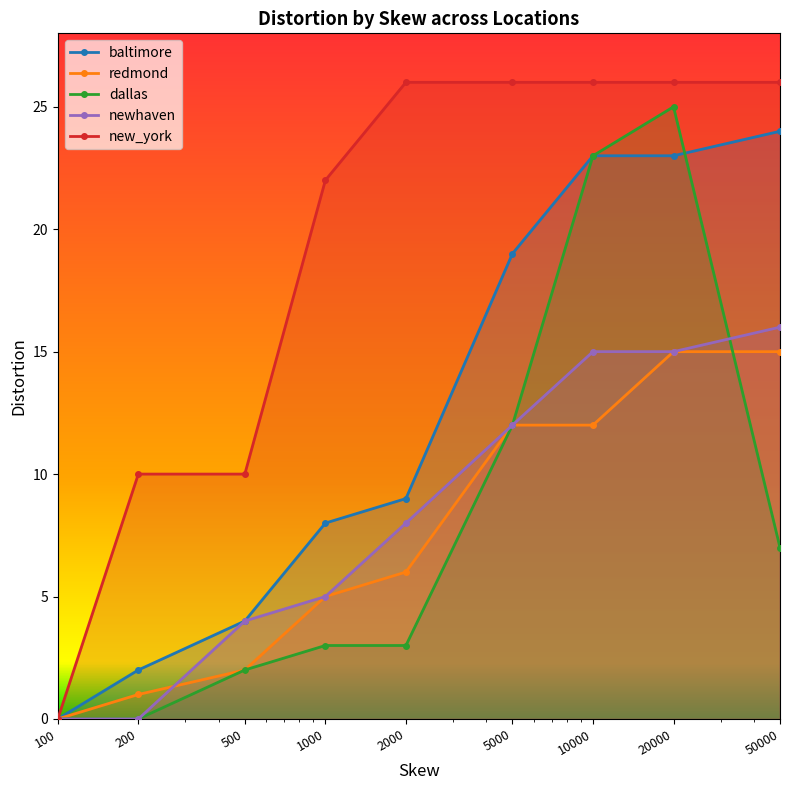

Where is baltimore nearest to the value 12?

2000